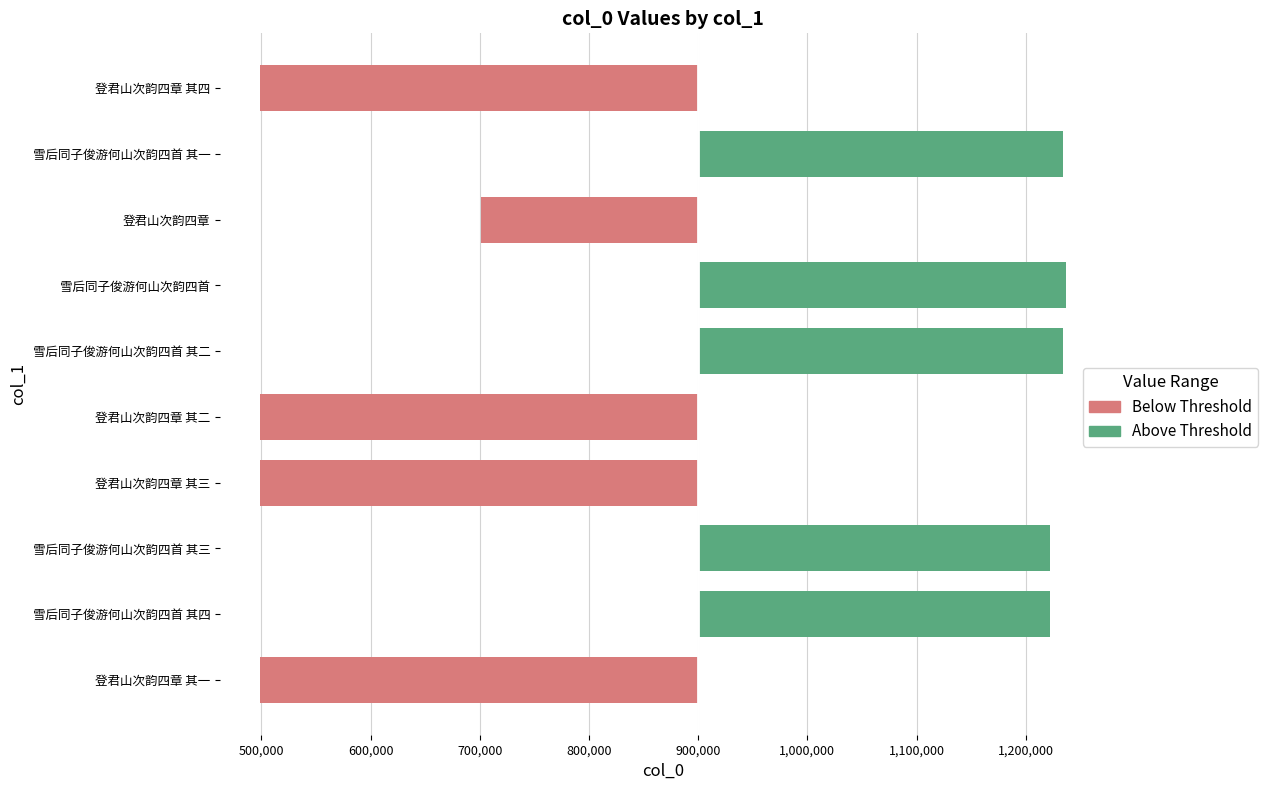

Rank the categories by value from lowest to highest.

登君山次韵四章 其一, 登君山次韵四章 其二, 登君山次韵四章 其三, 登君山次韵四章 其四, 登君山次韵四章, 雪后同子俊游何山次韵四首 其三, 雪后同子俊游何山次韵四首 其四, 雪后同子俊游何山次韵四首 其一, 雪后同子俊游何山次韵四首 其二, 雪后同子俊游何山次韵四首